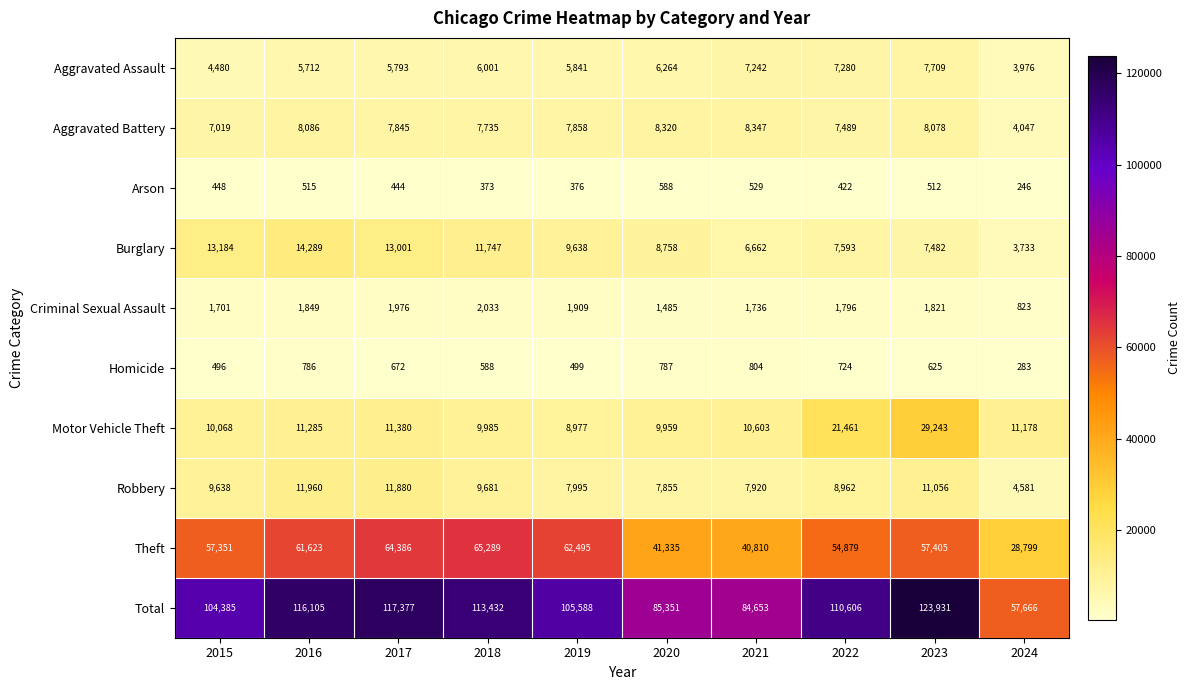

Which series has the widest spread of values?

Total